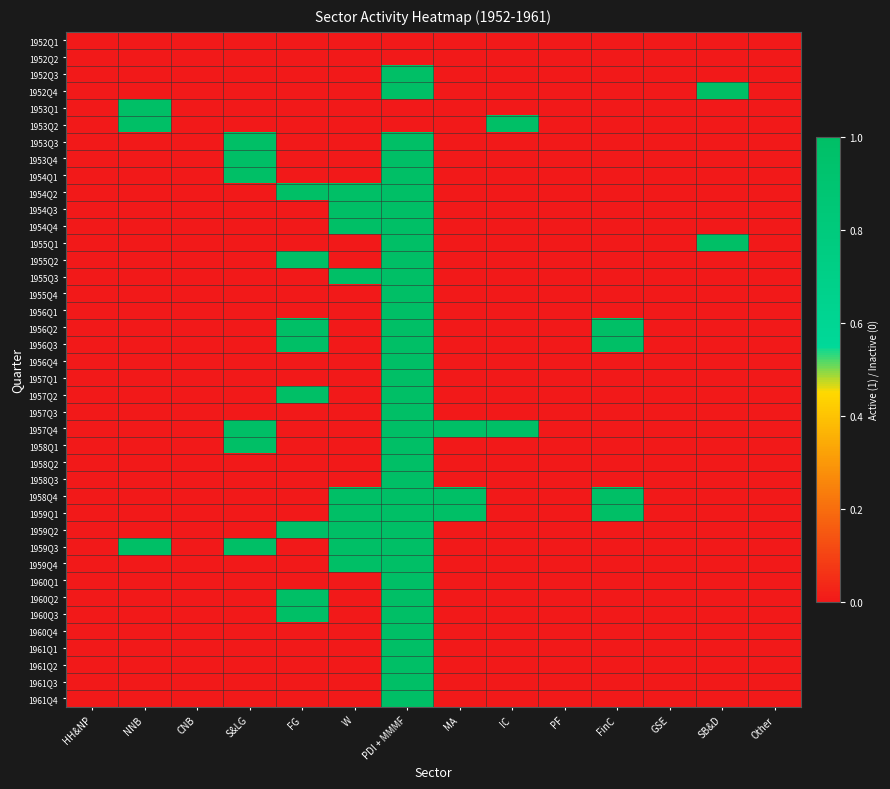

Reading left to right, transcribe all the data shown in this chart.

1952Q1: HH&NP=0	NNB=0	CNB=0	S&LG=0	FG=0	W=0	PDI + MMMF=0	MA=0	IC=0	PF=0	FinC=0	GSE=0	SB&D=0	Other=0
1952Q2: HH&NP=0	NNB=0	CNB=0	S&LG=0	FG=0	W=0	PDI + MMMF=0	MA=0	IC=0	PF=0	FinC=0	GSE=0	SB&D=0	Other=0
1952Q3: HH&NP=0	NNB=0	CNB=0	S&LG=0	FG=0	W=0	PDI + MMMF=1	MA=0	IC=0	PF=0	FinC=0	GSE=0	SB&D=0	Other=0
1952Q4: HH&NP=0	NNB=0	CNB=0	S&LG=0	FG=0	W=0	PDI + MMMF=1	MA=0	IC=0	PF=0	FinC=0	GSE=0	SB&D=1	Other=0
1953Q1: HH&NP=0	NNB=1	CNB=0	S&LG=0	FG=0	W=0	PDI + MMMF=0	MA=0	IC=0	PF=0	FinC=0	GSE=0	SB&D=0	Other=0
1953Q2: HH&NP=0	NNB=1	CNB=0	S&LG=0	FG=0	W=0	PDI + MMMF=0	MA=0	IC=1	PF=0	FinC=0	GSE=0	SB&D=0	Other=0
1953Q3: HH&NP=0	NNB=0	CNB=0	S&LG=1	FG=0	W=0	PDI + MMMF=1	MA=0	IC=0	PF=0	FinC=0	GSE=0	SB&D=0	Other=0
1953Q4: HH&NP=0	NNB=0	CNB=0	S&LG=1	FG=0	W=0	PDI + MMMF=1	MA=0	IC=0	PF=0	FinC=0	GSE=0	SB&D=0	Other=0
1954Q1: HH&NP=0	NNB=0	CNB=0	S&LG=1	FG=0	W=0	PDI + MMMF=1	MA=0	IC=0	PF=0	FinC=0	GSE=0	SB&D=0	Other=0
1954Q2: HH&NP=0	NNB=0	CNB=0	S&LG=0	FG=1	W=1	PDI + MMMF=1	MA=0	IC=0	PF=0	FinC=0	GSE=0	SB&D=0	Other=0
1954Q3: HH&NP=0	NNB=0	CNB=0	S&LG=0	FG=0	W=1	PDI + MMMF=1	MA=0	IC=0	PF=0	FinC=0	GSE=0	SB&D=0	Other=0
1954Q4: HH&NP=0	NNB=0	CNB=0	S&LG=0	FG=0	W=1	PDI + MMMF=1	MA=0	IC=0	PF=0	FinC=0	GSE=0	SB&D=0	Other=0
1955Q1: HH&NP=0	NNB=0	CNB=0	S&LG=0	FG=0	W=0	PDI + MMMF=1	MA=0	IC=0	PF=0	FinC=0	GSE=0	SB&D=1	Other=0
1955Q2: HH&NP=0	NNB=0	CNB=0	S&LG=0	FG=1	W=0	PDI + MMMF=1	MA=0	IC=0	PF=0	FinC=0	GSE=0	SB&D=0	Other=0
1955Q3: HH&NP=0	NNB=0	CNB=0	S&LG=0	FG=0	W=1	PDI + MMMF=1	MA=0	IC=0	PF=0	FinC=0	GSE=0	SB&D=0	Other=0
1955Q4: HH&NP=0	NNB=0	CNB=0	S&LG=0	FG=0	W=0	PDI + MMMF=1	MA=0	IC=0	PF=0	FinC=0	GSE=0	SB&D=0	Other=0
1956Q1: HH&NP=0	NNB=0	CNB=0	S&LG=0	FG=0	W=0	PDI + MMMF=1	MA=0	IC=0	PF=0	FinC=0	GSE=0	SB&D=0	Other=0
1956Q2: HH&NP=0	NNB=0	CNB=0	S&LG=0	FG=1	W=0	PDI + MMMF=1	MA=0	IC=0	PF=0	FinC=1	GSE=0	SB&D=0	Other=0
1956Q3: HH&NP=0	NNB=0	CNB=0	S&LG=0	FG=1	W=0	PDI + MMMF=1	MA=0	IC=0	PF=0	FinC=1	GSE=0	SB&D=0	Other=0
1956Q4: HH&NP=0	NNB=0	CNB=0	S&LG=0	FG=0	W=0	PDI + MMMF=1	MA=0	IC=0	PF=0	FinC=0	GSE=0	SB&D=0	Other=0
1957Q1: HH&NP=0	NNB=0	CNB=0	S&LG=0	FG=0	W=0	PDI + MMMF=1	MA=0	IC=0	PF=0	FinC=0	GSE=0	SB&D=0	Other=0
1957Q2: HH&NP=0	NNB=0	CNB=0	S&LG=0	FG=1	W=0	PDI + MMMF=1	MA=0	IC=0	PF=0	FinC=0	GSE=0	SB&D=0	Other=0
1957Q3: HH&NP=0	NNB=0	CNB=0	S&LG=0	FG=0	W=0	PDI + MMMF=1	MA=0	IC=0	PF=0	FinC=0	GSE=0	SB&D=0	Other=0
1957Q4: HH&NP=0	NNB=0	CNB=0	S&LG=1	FG=0	W=0	PDI + MMMF=1	MA=1	IC=1	PF=0	FinC=0	GSE=0	SB&D=0	Other=0
1958Q1: HH&NP=0	NNB=0	CNB=0	S&LG=1	FG=0	W=0	PDI + MMMF=1	MA=0	IC=0	PF=0	FinC=0	GSE=0	SB&D=0	Other=0
1958Q2: HH&NP=0	NNB=0	CNB=0	S&LG=0	FG=0	W=0	PDI + MMMF=1	MA=0	IC=0	PF=0	FinC=0	GSE=0	SB&D=0	Other=0
1958Q3: HH&NP=0	NNB=0	CNB=0	S&LG=0	FG=0	W=0	PDI + MMMF=1	MA=0	IC=0	PF=0	FinC=0	GSE=0	SB&D=0	Other=0
1958Q4: HH&NP=0	NNB=0	CNB=0	S&LG=0	FG=0	W=1	PDI + MMMF=1	MA=1	IC=0	PF=0	FinC=1	GSE=0	SB&D=0	Other=0
1959Q1: HH&NP=0	NNB=0	CNB=0	S&LG=0	FG=0	W=1	PDI + MMMF=1	MA=1	IC=0	PF=0	FinC=1	GSE=0	SB&D=0	Other=0
1959Q2: HH&NP=0	NNB=0	CNB=0	S&LG=0	FG=1	W=1	PDI + MMMF=1	MA=0	IC=0	PF=0	FinC=0	GSE=0	SB&D=0	Other=0
1959Q3: HH&NP=0	NNB=1	CNB=0	S&LG=1	FG=0	W=1	PDI + MMMF=1	MA=0	IC=0	PF=0	FinC=0	GSE=0	SB&D=0	Other=0
1959Q4: HH&NP=0	NNB=0	CNB=0	S&LG=0	FG=0	W=1	PDI + MMMF=1	MA=0	IC=0	PF=0	FinC=0	GSE=0	SB&D=0	Other=0
1960Q1: HH&NP=0	NNB=0	CNB=0	S&LG=0	FG=0	W=0	PDI + MMMF=1	MA=0	IC=0	PF=0	FinC=0	GSE=0	SB&D=0	Other=0
1960Q2: HH&NP=0	NNB=0	CNB=0	S&LG=0	FG=1	W=0	PDI + MMMF=1	MA=0	IC=0	PF=0	FinC=0	GSE=0	SB&D=0	Other=0
1960Q3: HH&NP=0	NNB=0	CNB=0	S&LG=0	FG=1	W=0	PDI + MMMF=1	MA=0	IC=0	PF=0	FinC=0	GSE=0	SB&D=0	Other=0
1960Q4: HH&NP=0	NNB=0	CNB=0	S&LG=0	FG=0	W=0	PDI + MMMF=1	MA=0	IC=0	PF=0	FinC=0	GSE=0	SB&D=0	Other=0
1961Q1: HH&NP=0	NNB=0	CNB=0	S&LG=0	FG=0	W=0	PDI + MMMF=1	MA=0	IC=0	PF=0	FinC=0	GSE=0	SB&D=0	Other=0
1961Q2: HH&NP=0	NNB=0	CNB=0	S&LG=0	FG=0	W=0	PDI + MMMF=1	MA=0	IC=0	PF=0	FinC=0	GSE=0	SB&D=0	Other=0
1961Q3: HH&NP=0	NNB=0	CNB=0	S&LG=0	FG=0	W=0	PDI + MMMF=1	MA=0	IC=0	PF=0	FinC=0	GSE=0	SB&D=0	Other=0
1961Q4: HH&NP=0	NNB=0	CNB=0	S&LG=0	FG=0	W=0	PDI + MMMF=1	MA=0	IC=0	PF=0	FinC=0	GSE=0	SB&D=0	Other=0